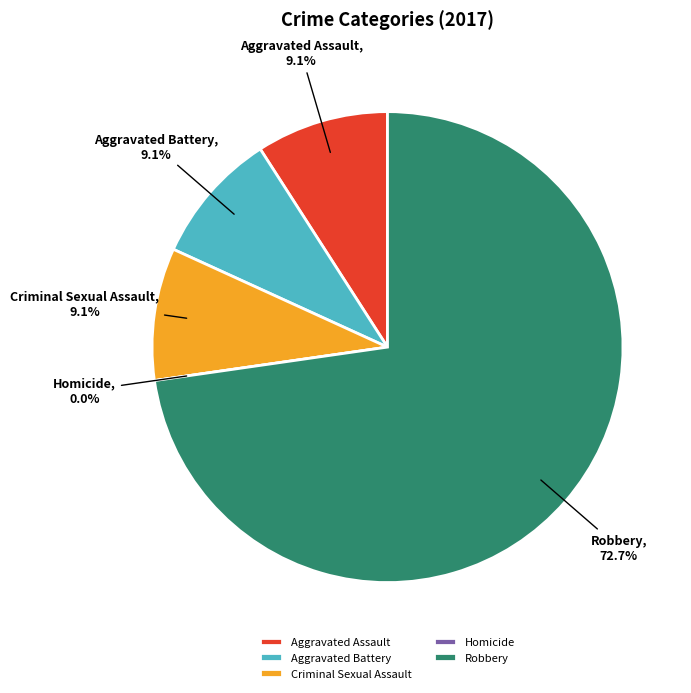

To the nearest percent, what is the combined percentage of Aggravated Battery and Aggravated Assault?

18%